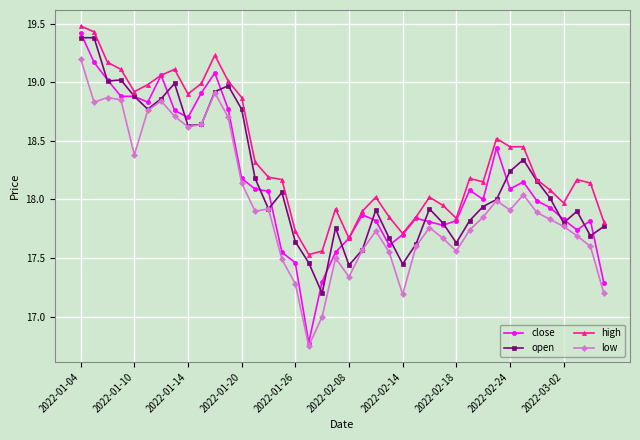

Which series has the largest total across all categories?

high